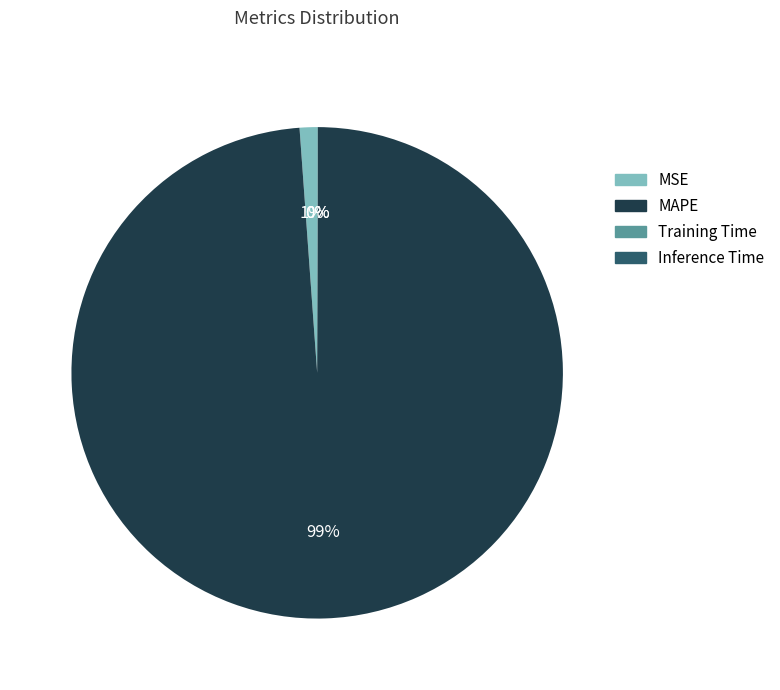

The MSE slice represents 11% of the pie. True or false?

False